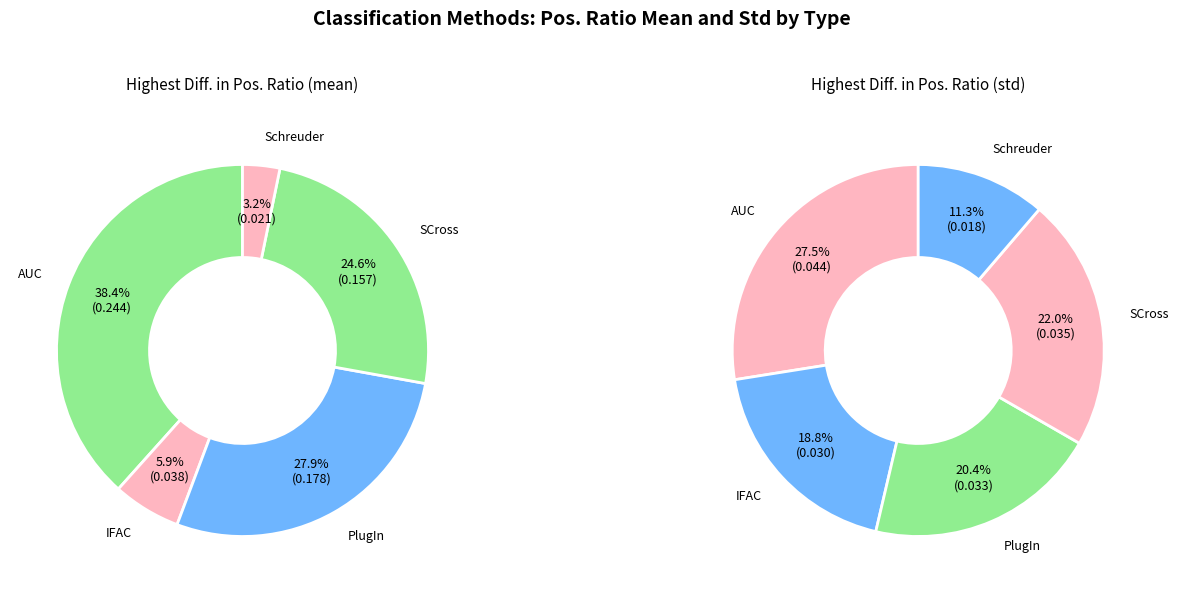

Which slice is the largest?

AUC